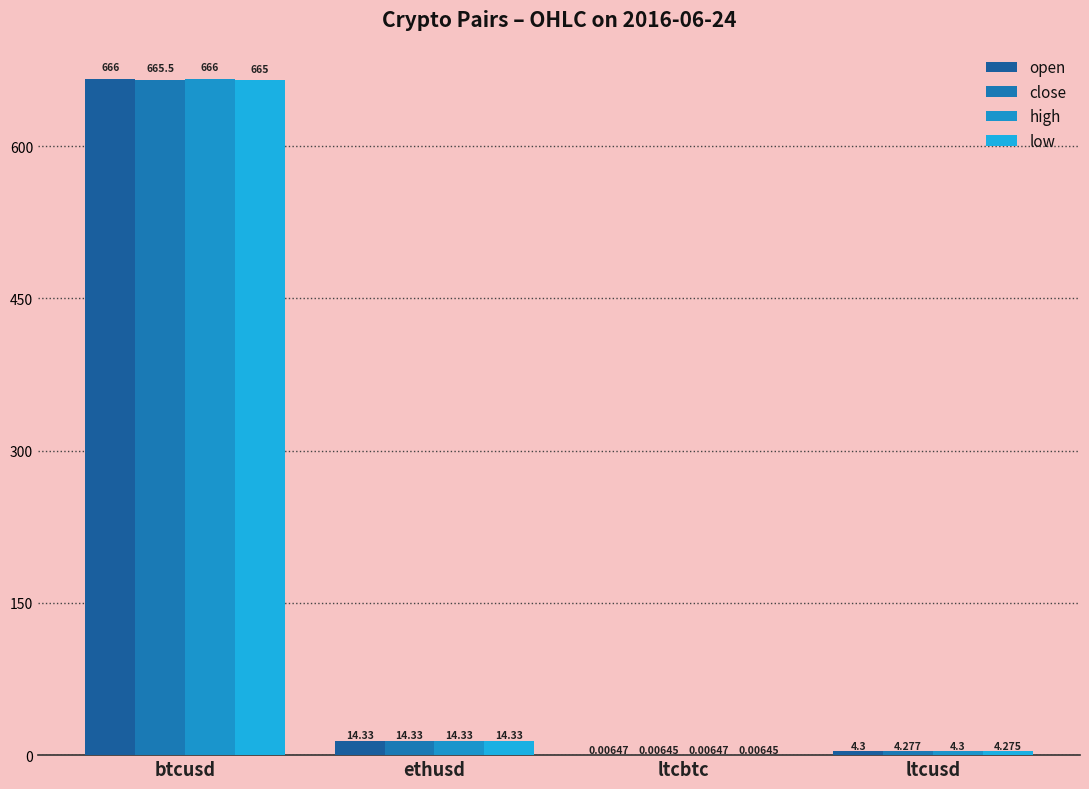

What are all the series names shown in the legend?

open, close, high, low